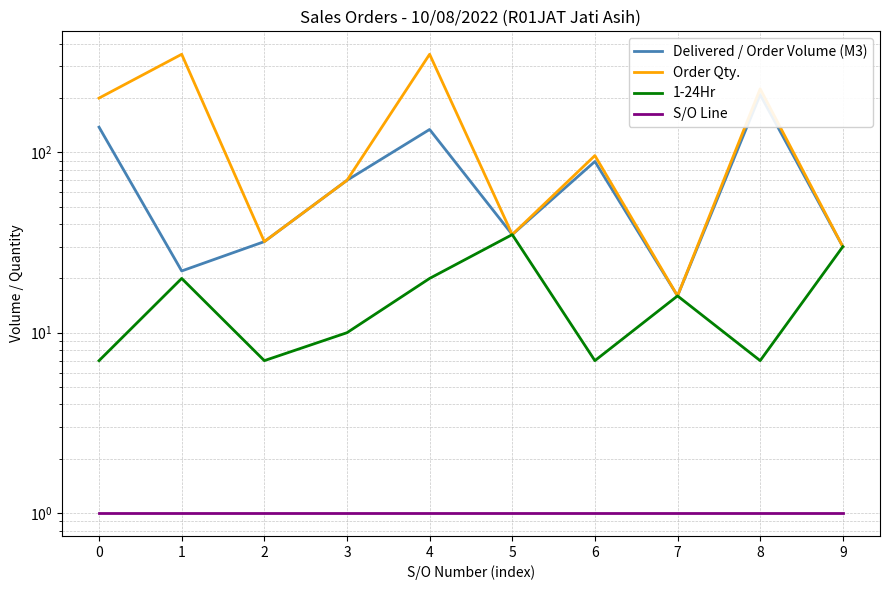

Where is the first local minimum for 1-24Hr?

2